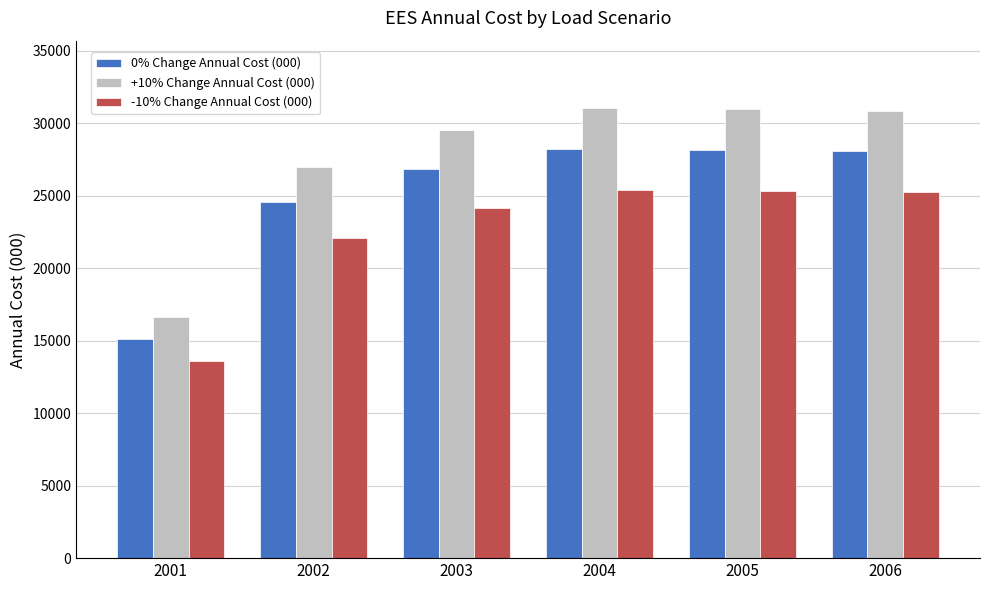

What is the value of the 0% Change Annual Cost (000) bar at the 4th from the left?

28207.4